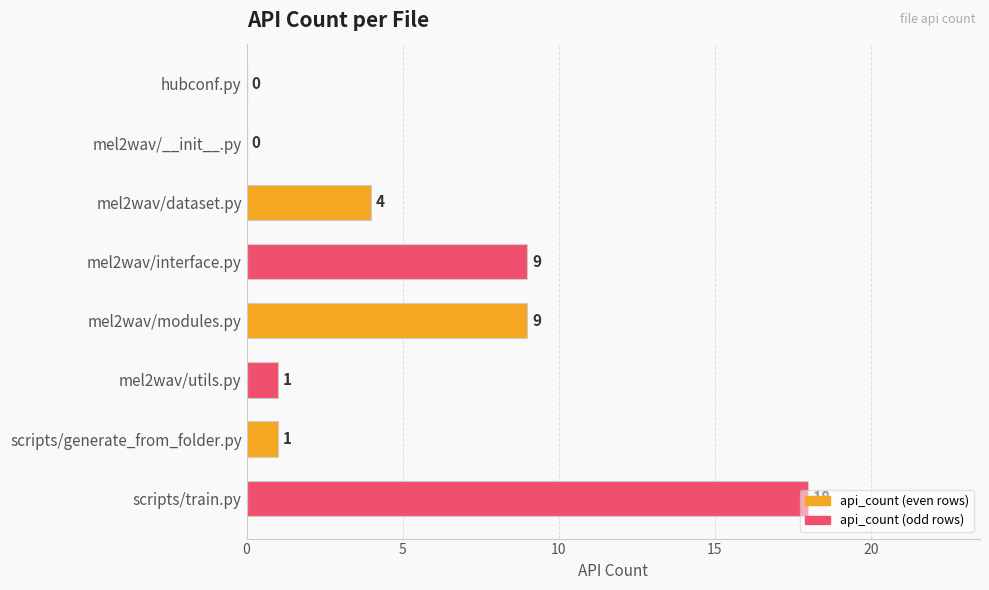

The value at hubconf.py is 0. True or false?

True